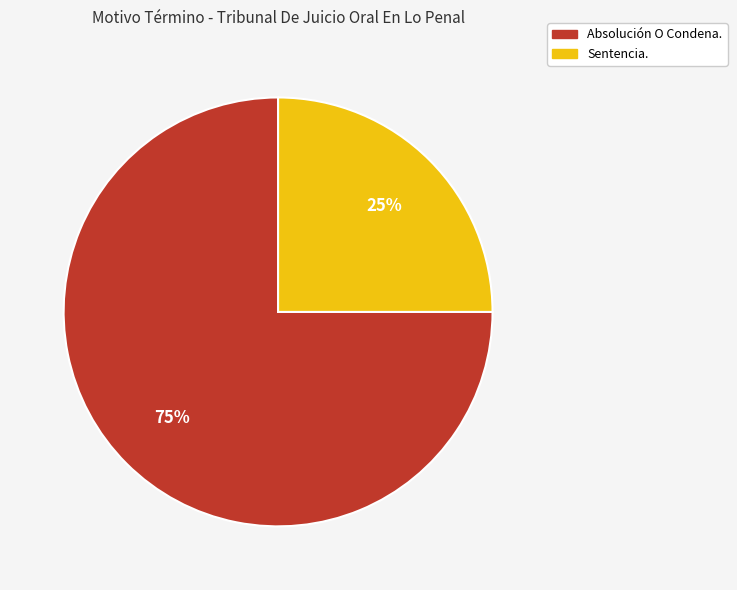

Which category has the biggest portion of the pie?

Absolución O Condena.